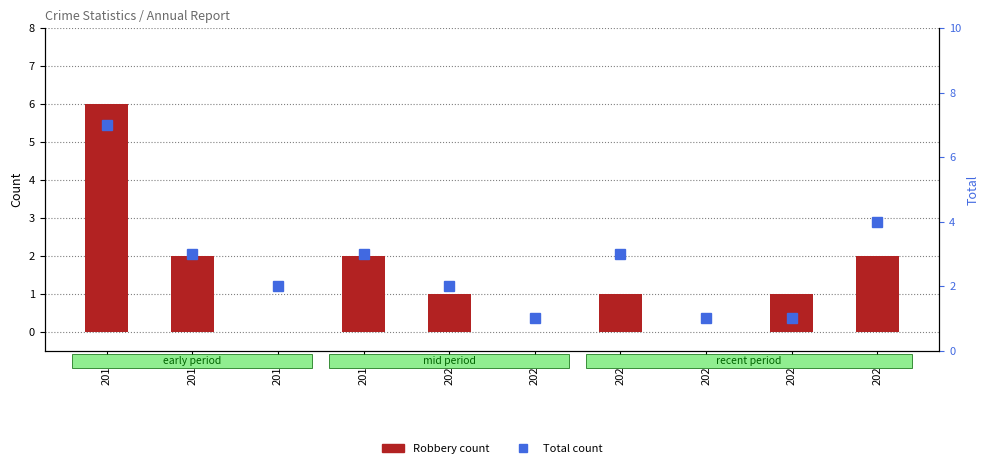

How many distinct data groups are displayed?

2